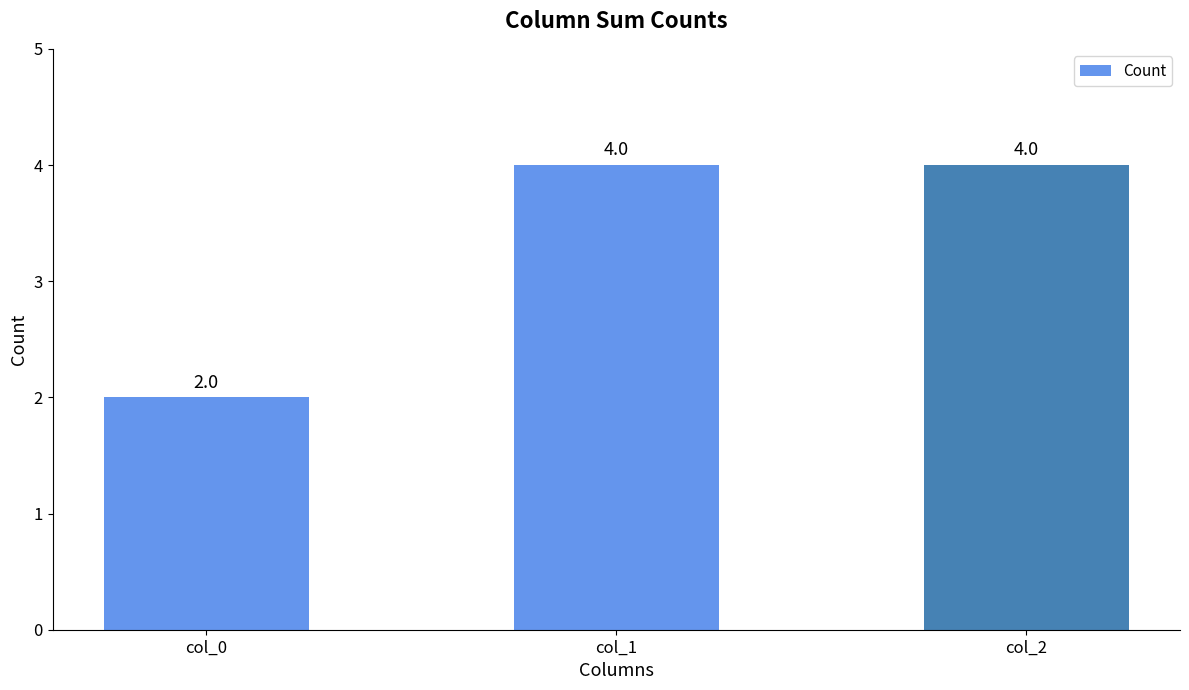

Which category has the lowest value across all series?

col_0